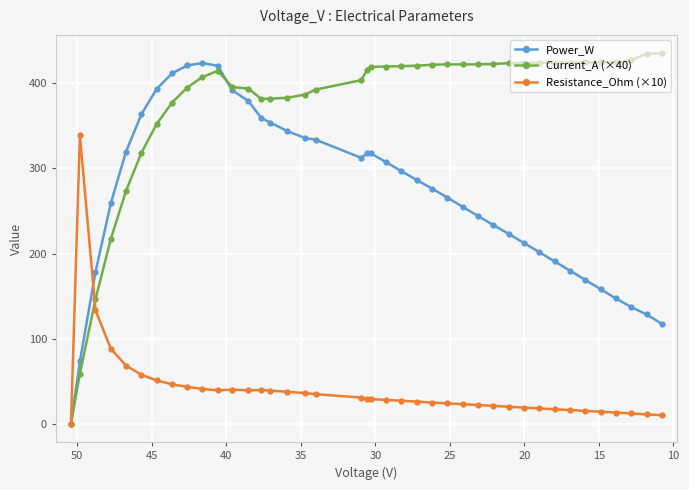

Rank the series by their maximum value, from highest to lowest.

Current_A (×40), Power_W, Resistance_Ohm (×10)